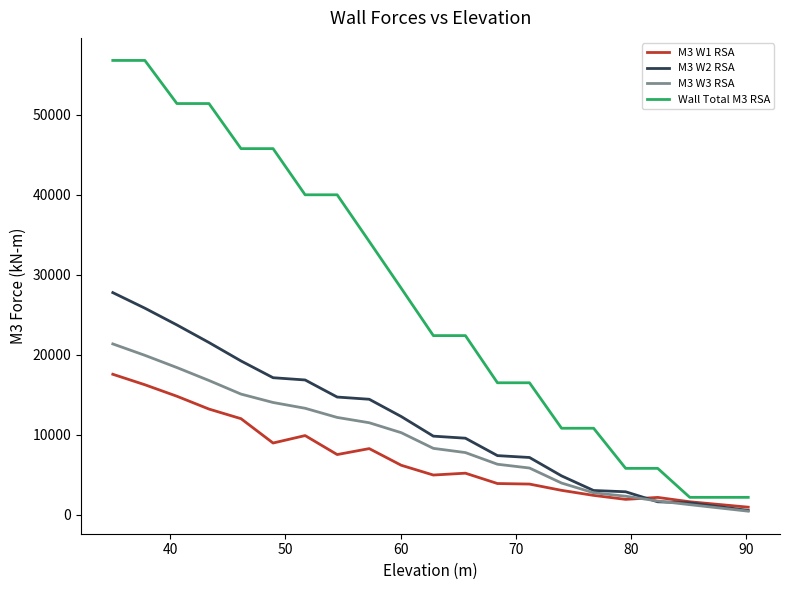

Does the chart have visible grid lines?

No